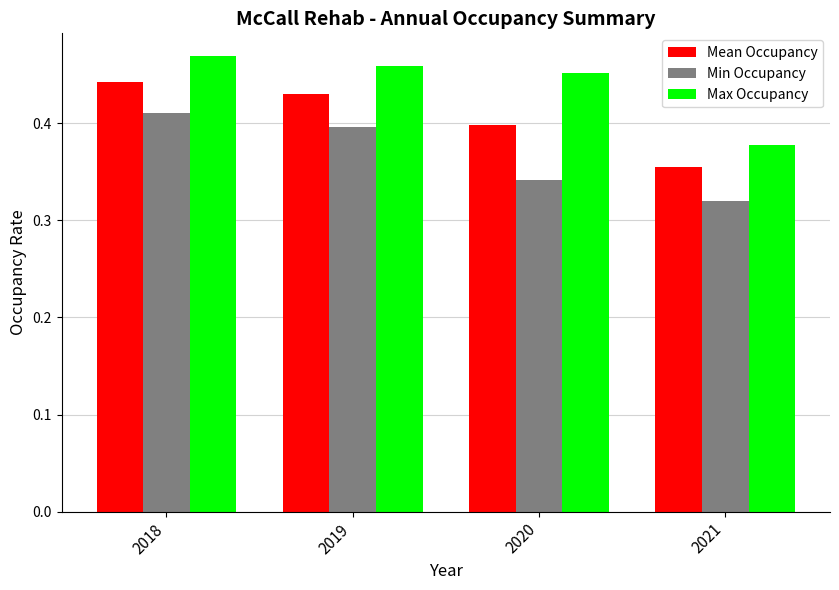

Which series changed the most between 2019 and 2021?

Max Occupancy